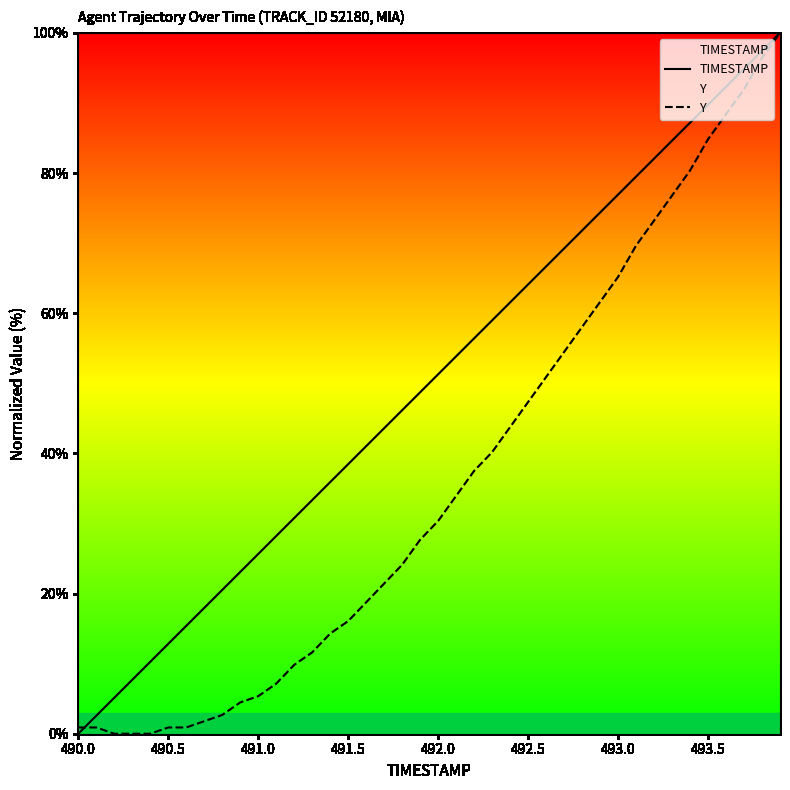

What is the spread (max minus min) of values at 491.0?

20.3